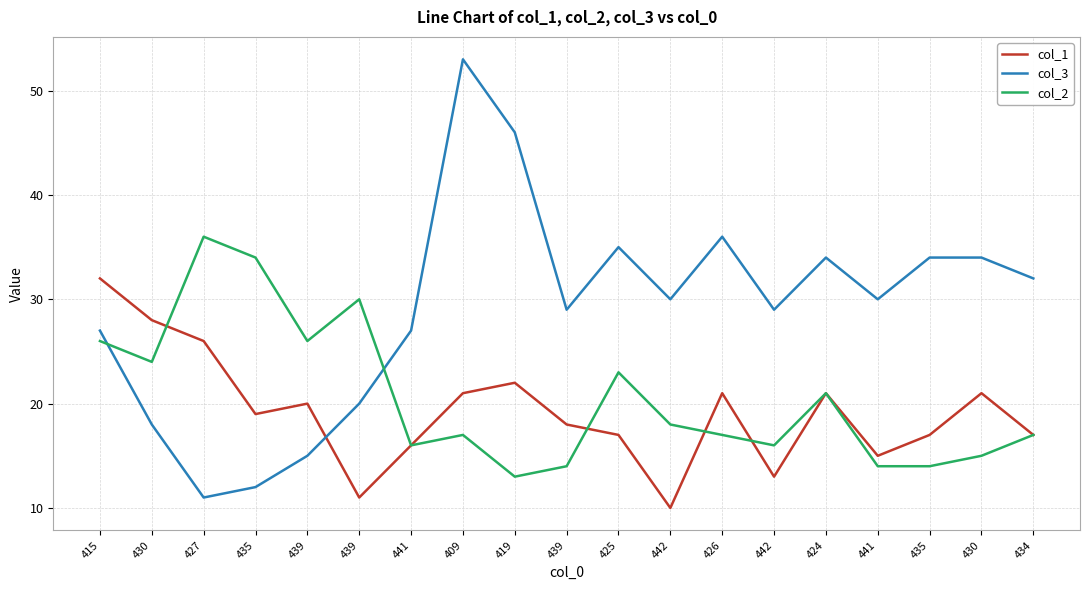

Where does the col_2 series first go above 17?

415